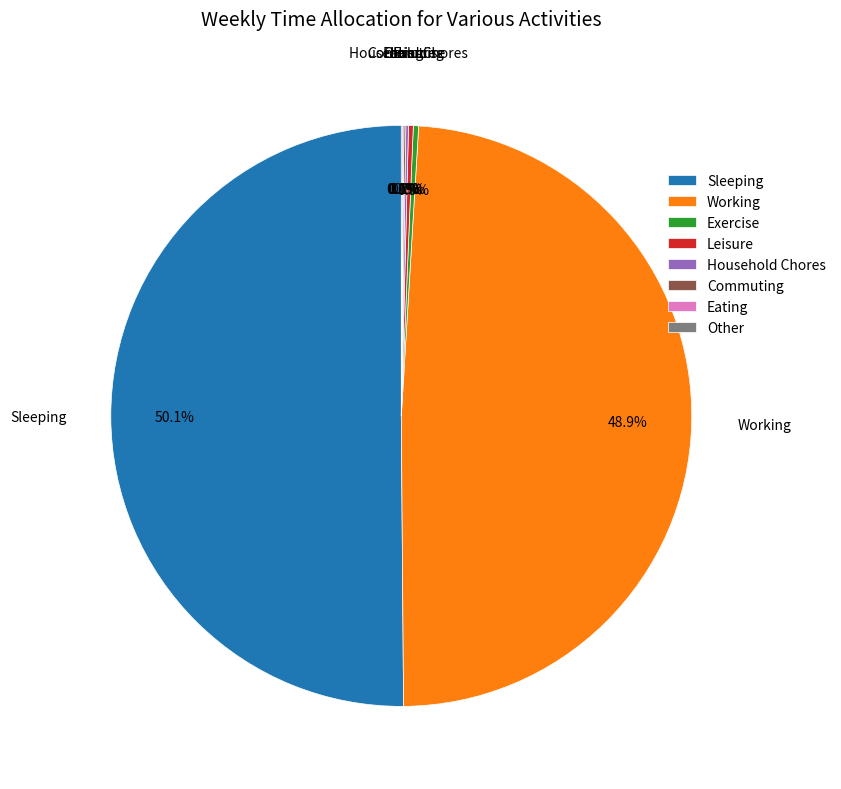

Which slice is the largest?

Sleeping